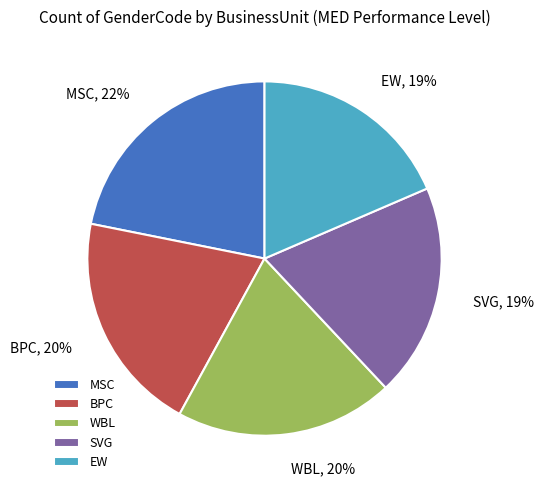

Is there any slice that represents more than half of the pie?

No